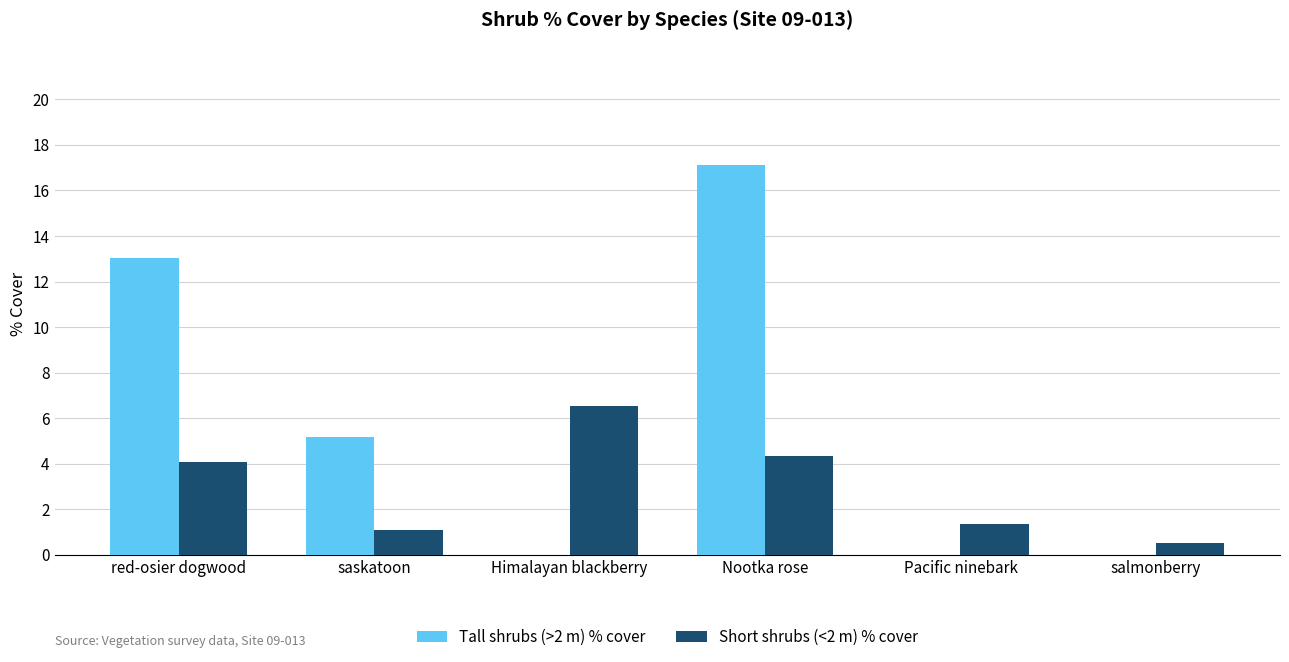

Where is Tall shrubs (>2 m) % cover nearest to the value 8?

saskatoon